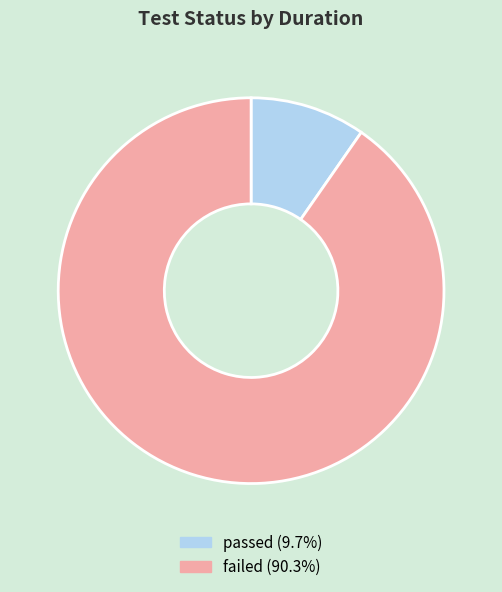

Does passed represent more than half of the total?

No